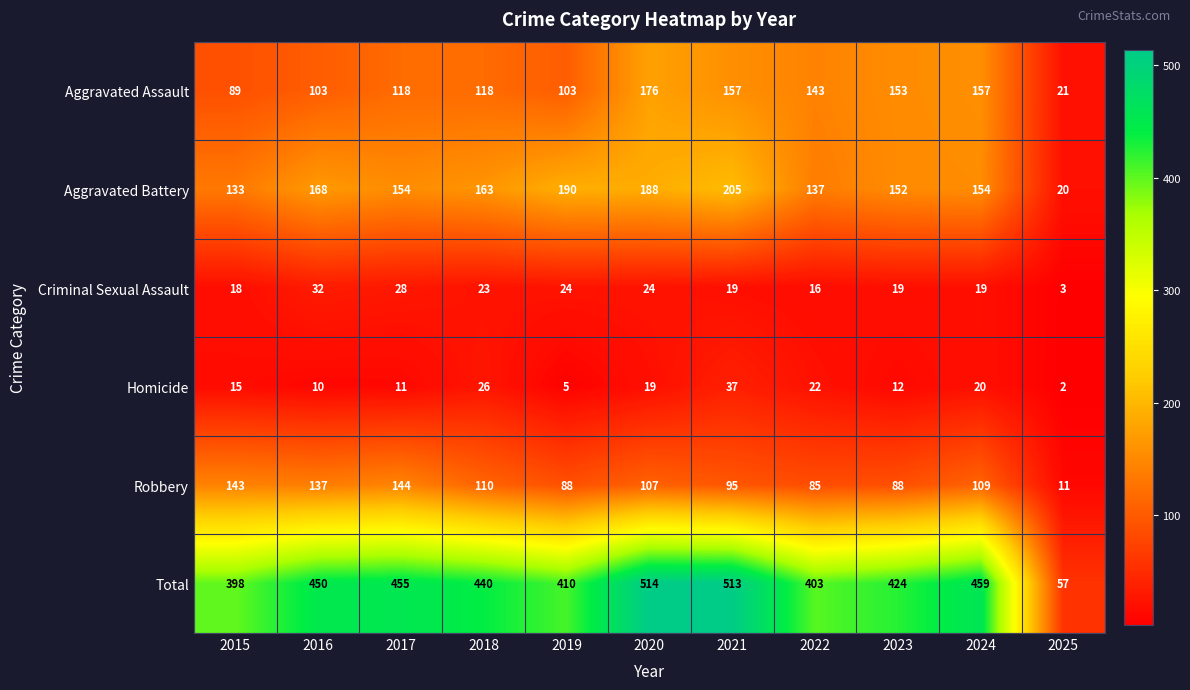

What is the approximate value of Criminal Sexual Assault at 2021, to the nearest 10?

20